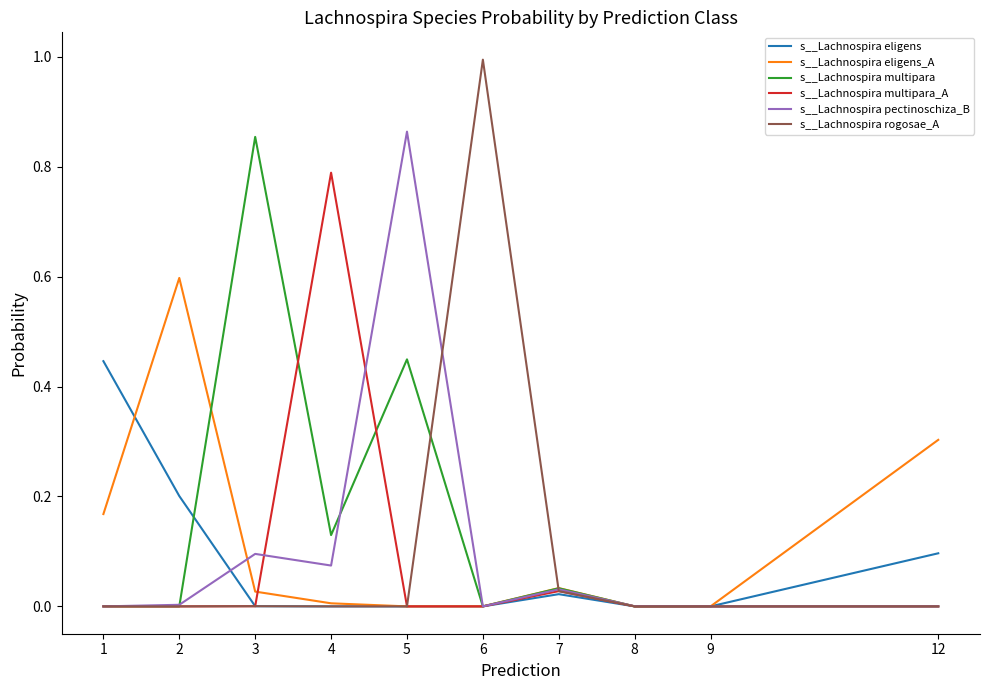

Which category has the highest value across all series?

6